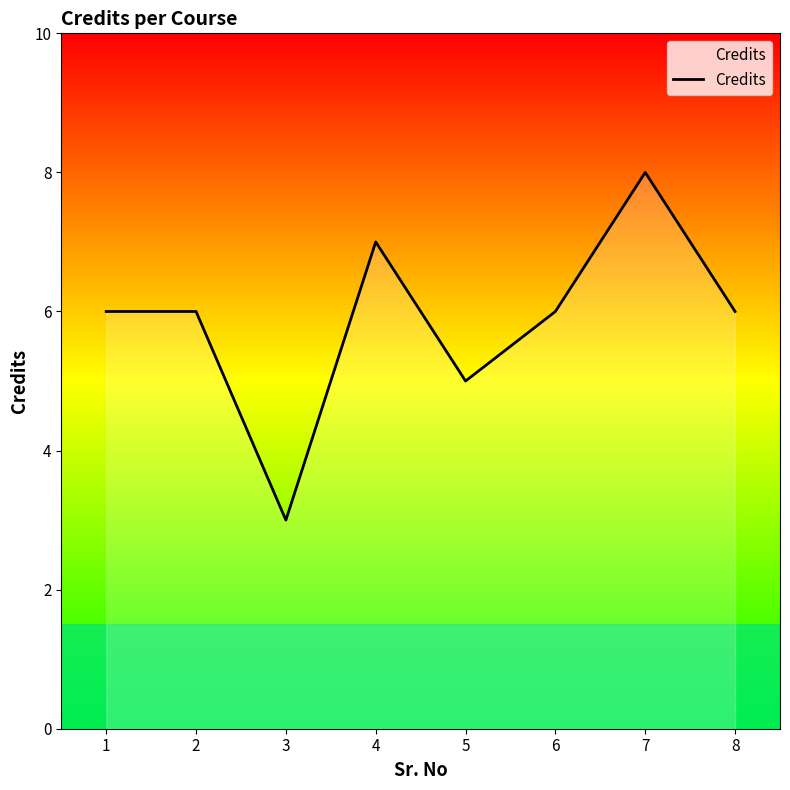

At which category does the data reach its first local valley?

3